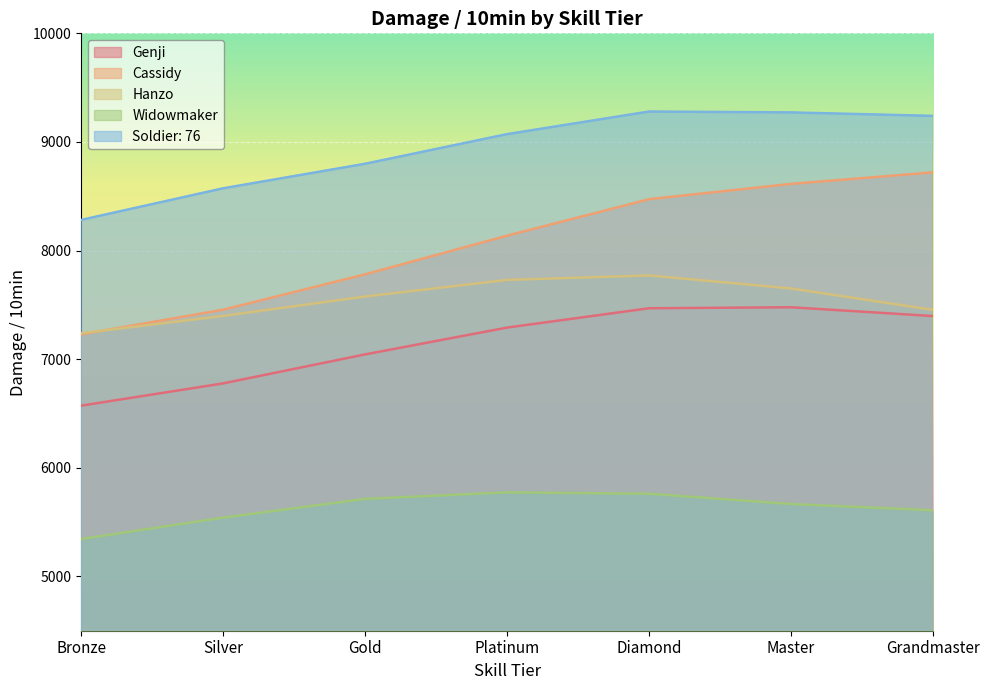

What are all the series names shown in the legend?

Genji, Cassidy, Hanzo, Widowmaker, Soldier: 76